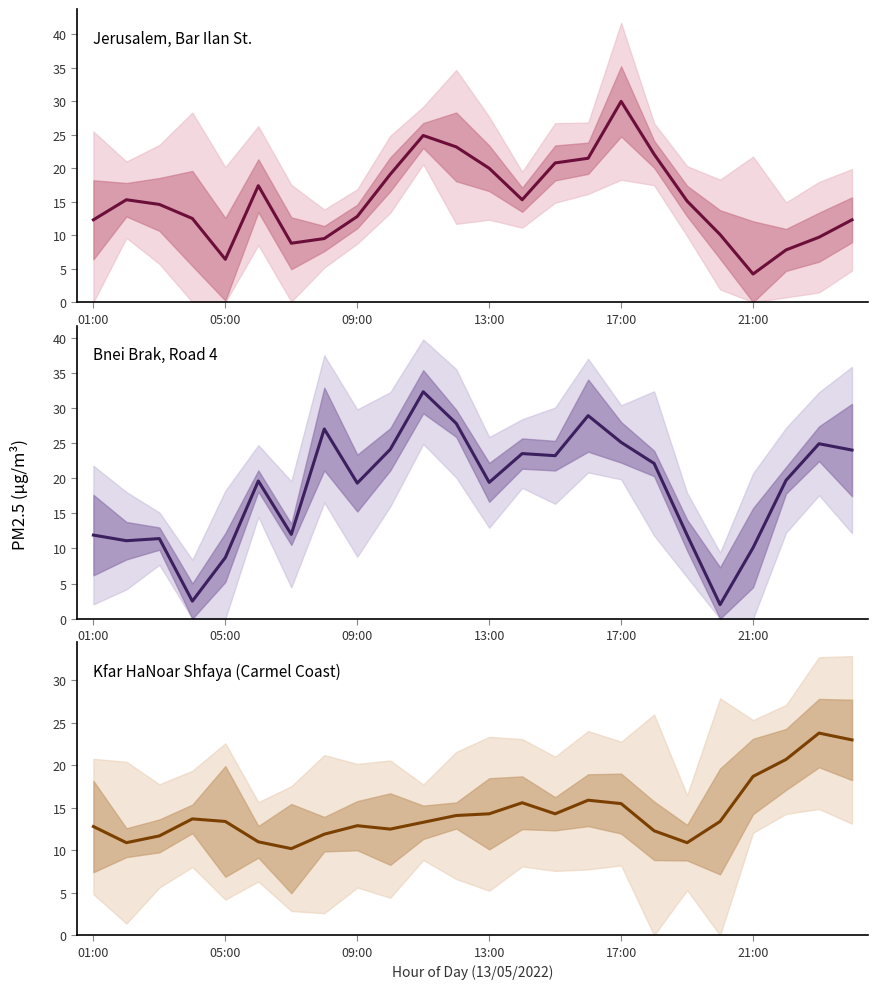

What is the difference between the maximum and second lowest values in the Kfar HaNoar Shfaya series?

12.9